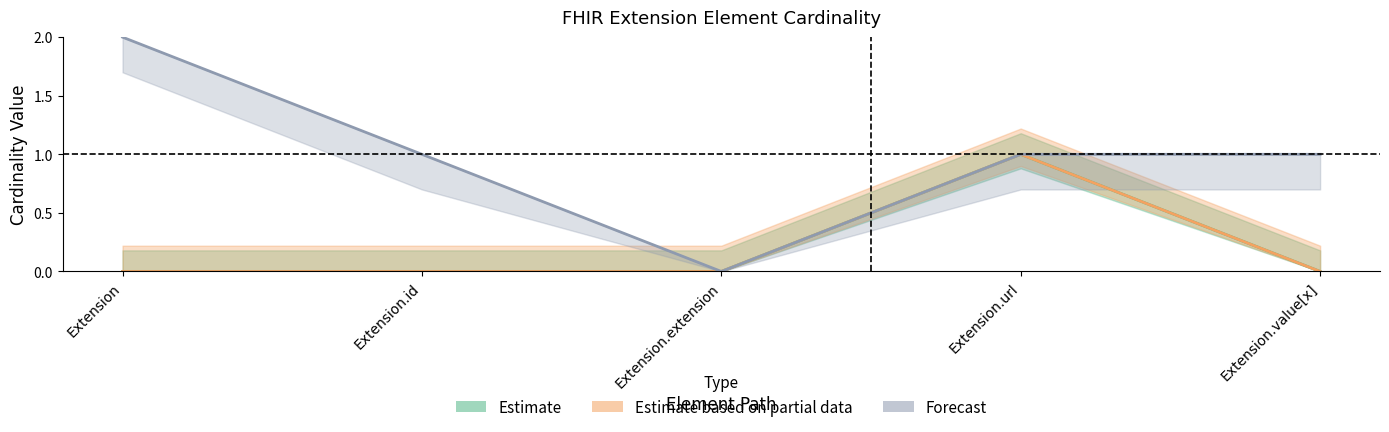

What is the label of the 1st point from the left?

Extension